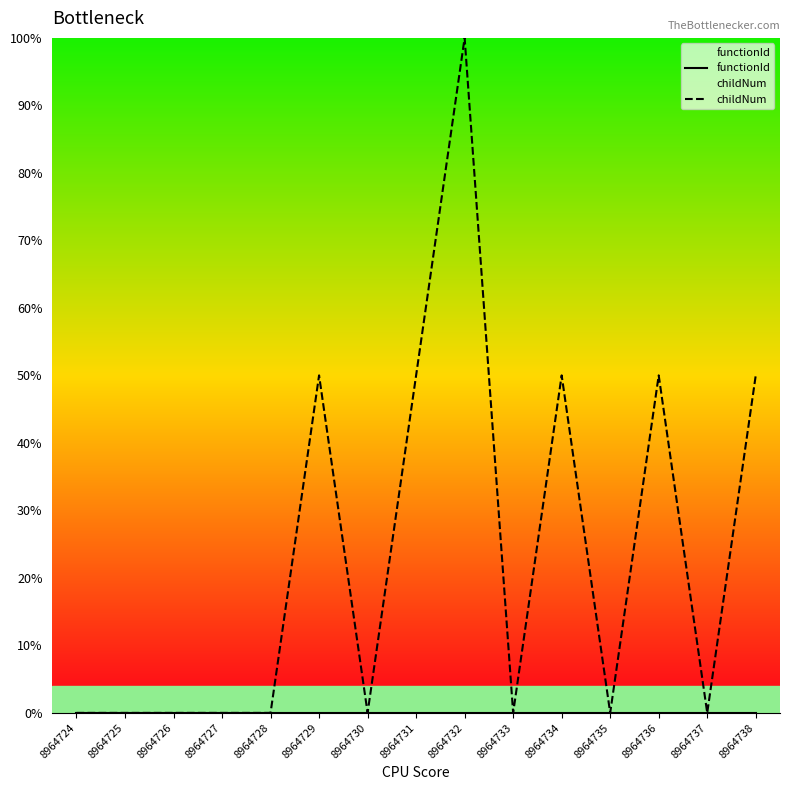

Reading right to left, what are all the values shown in this chart?

functionId: 0.0	0.0	0.0	0.0	0.0	0.0	0.0	0.0	0.0	0.0	0.0	0.0	0.0	0.0	0.0
childNum: 0.5	0.0	0.5	0.0	0.5	0.0	1.0	0.5	0.0	0.5	0.0	0.0	0.0	0.0	0.0